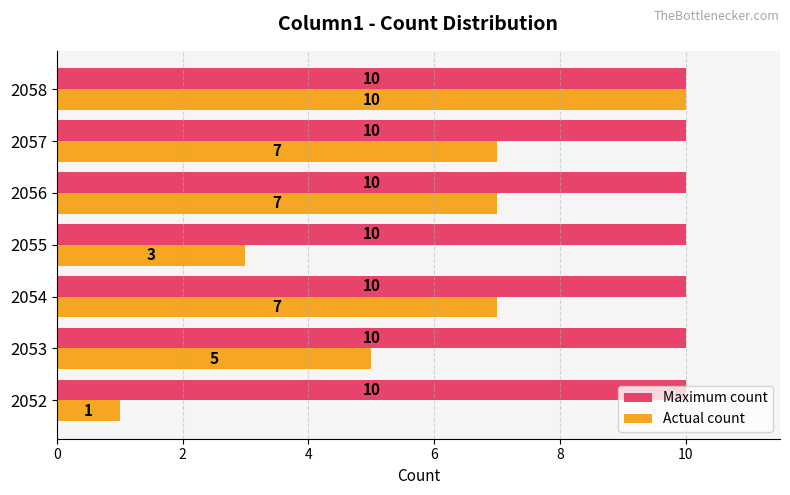

List the series in order of their overall mean, highest first.

Maximum count, Actual count